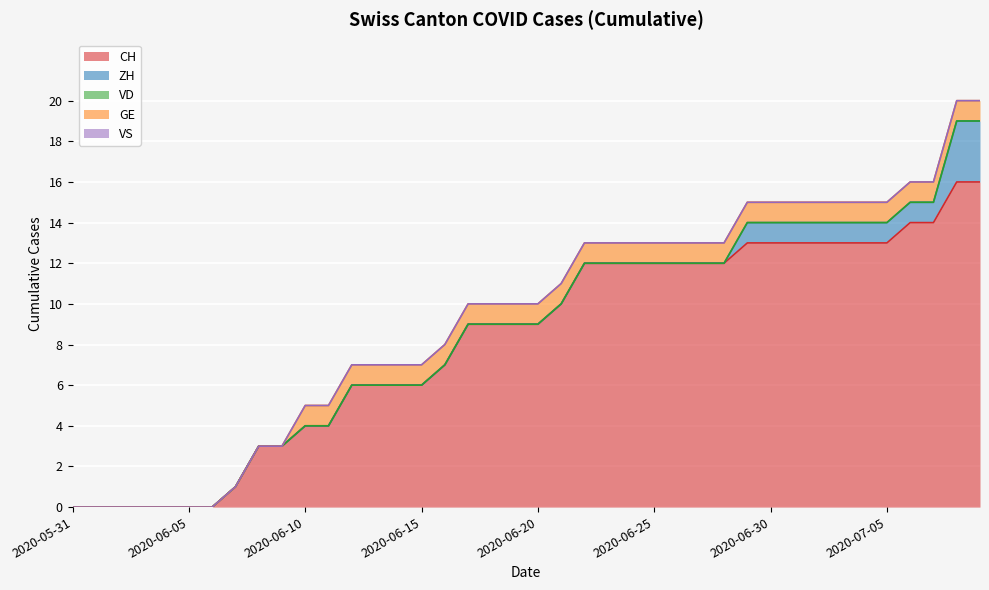

Which series has the largest total across all categories?

CH